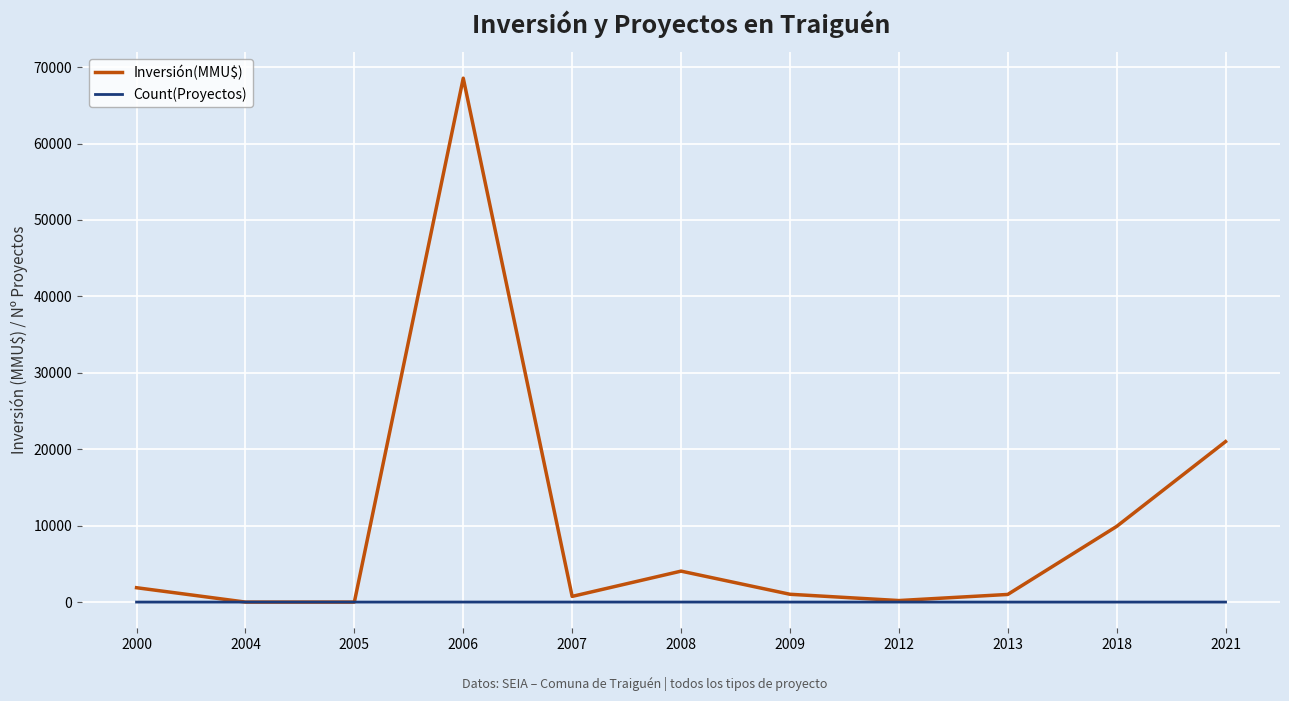

What is the difference between the second highest and second lowest values in the Inversión(MMU$) series?

21000